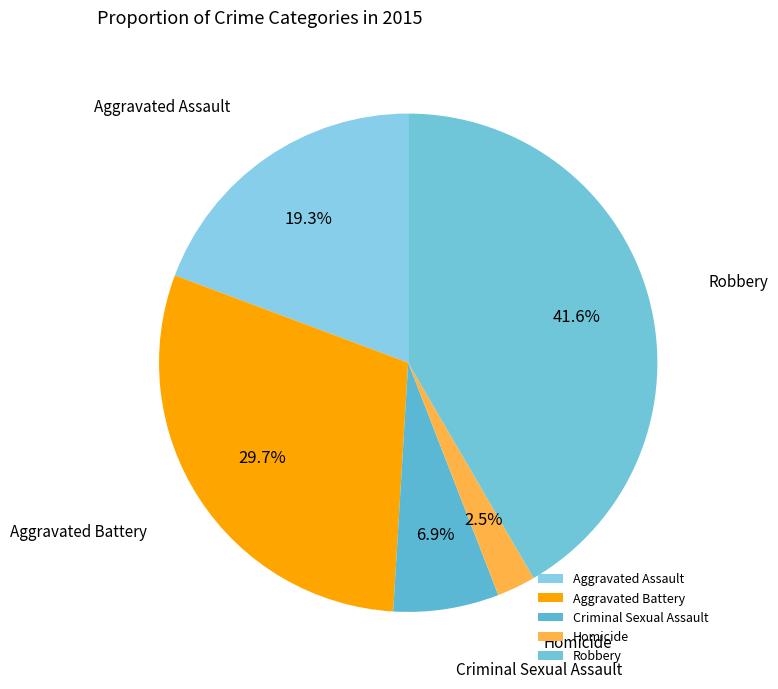

Which category has the biggest portion of the pie?

Robbery